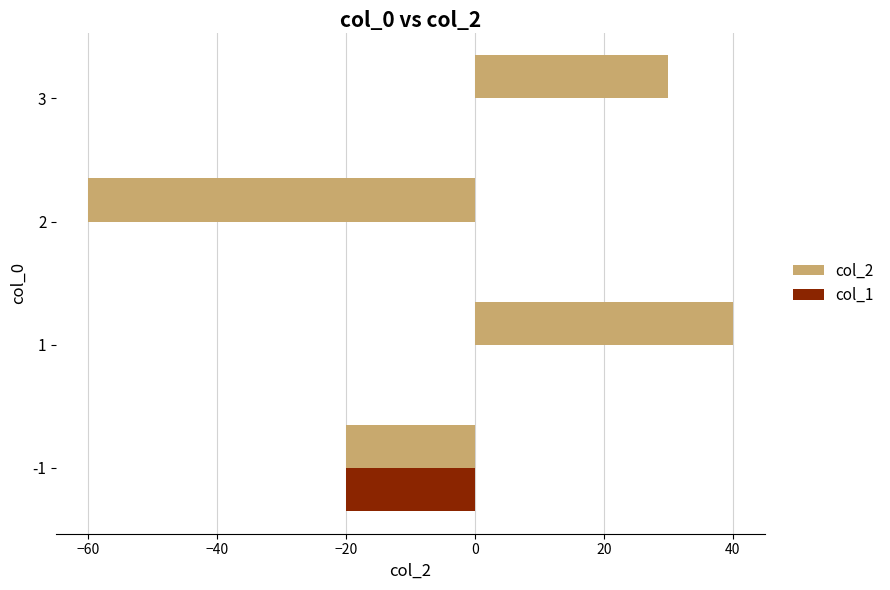

What is the greatest value displayed?

40